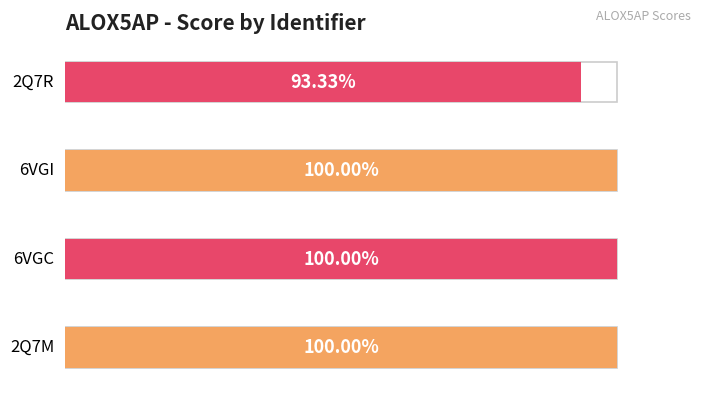

What is the maximum value shown in the chart?

1.0